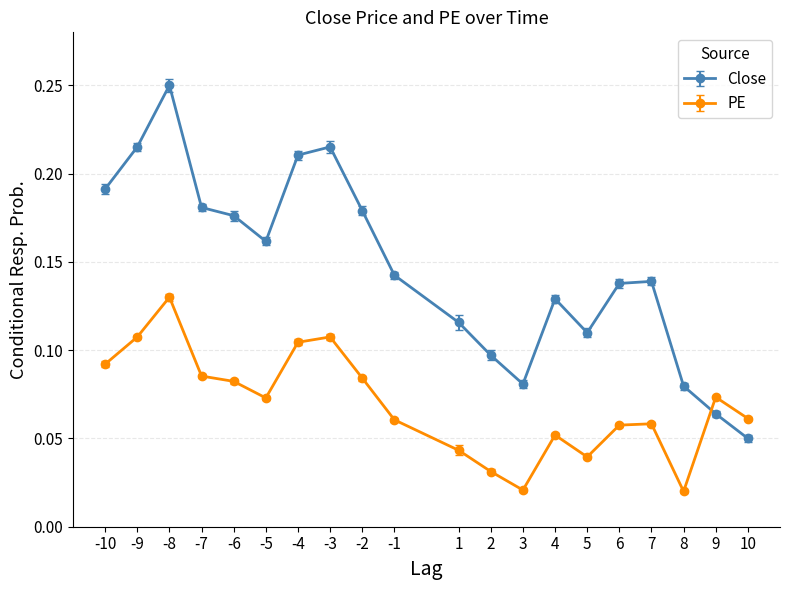

True or false: PE and Close cross at least once.

True